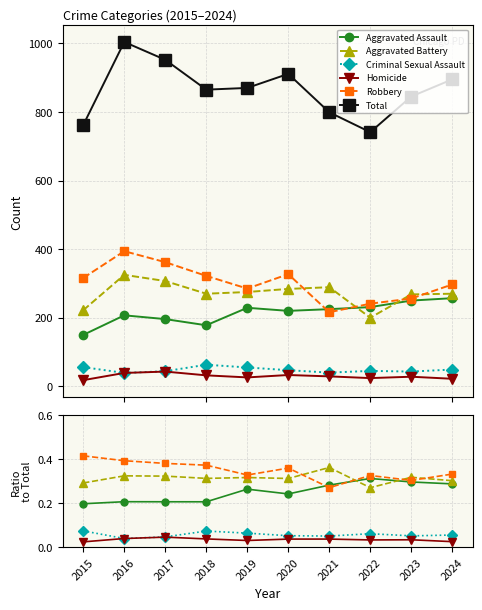

What is the approximate value of Aggravated Assault at 2015?

0.2